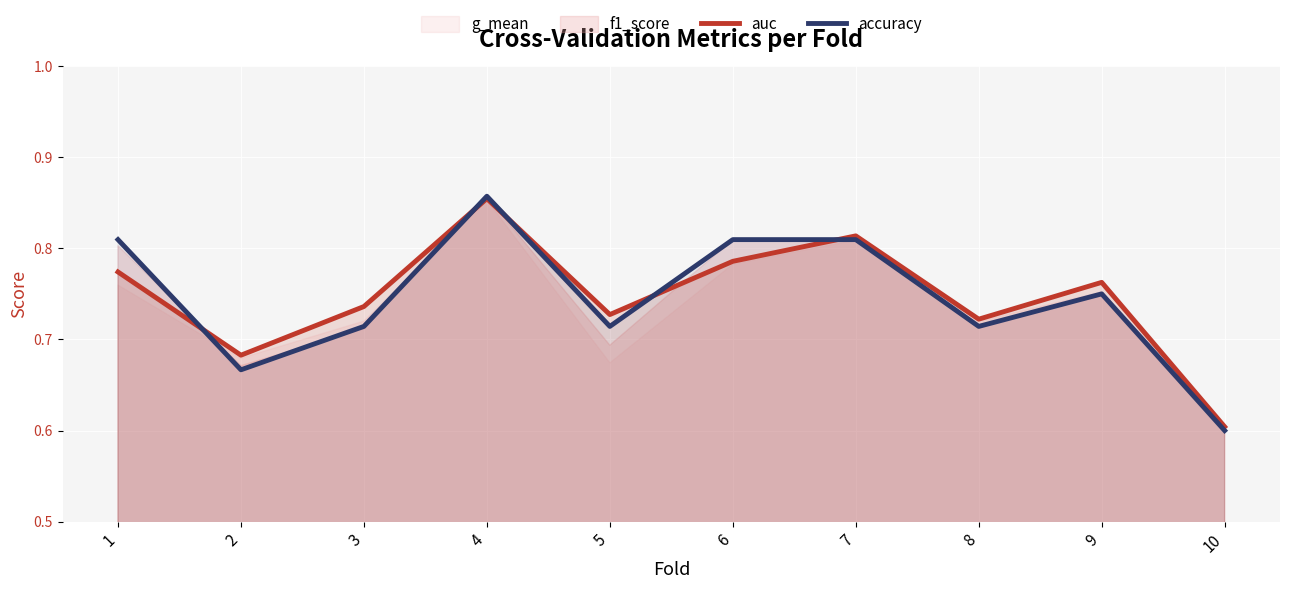

True or false: accuracy has a value of 0.7 at 8.

True